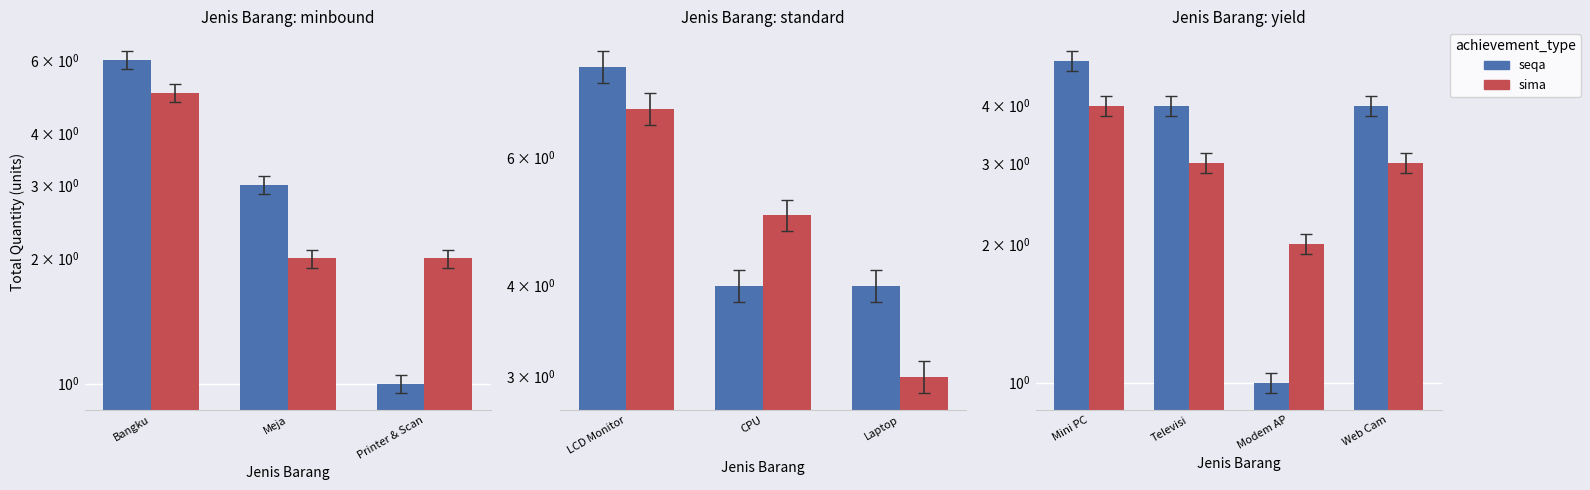

Is the value of seqa at Modem AP greater than the value of sima at Web Cam?

No